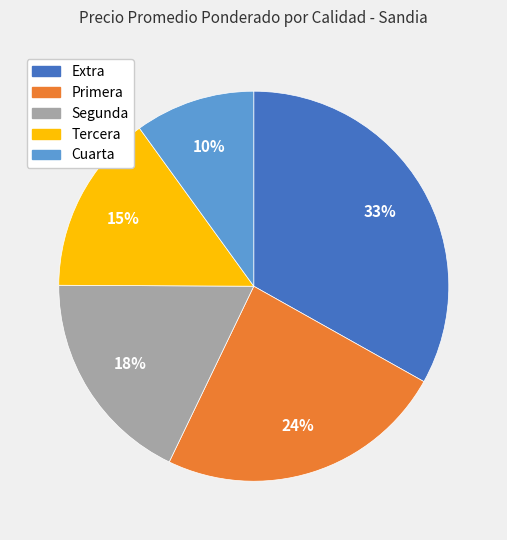

Combined, do Extra and Tercera account for over 50%?

No